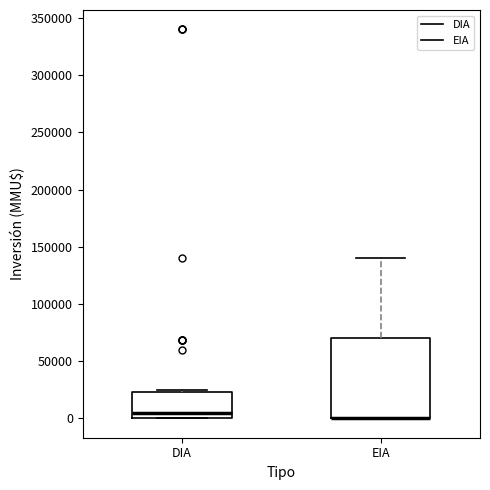

Reading left to right, read every box against the y-axis: the position of its median line, the range the box covers, and the ends of its whiskers. The values are not printed on the chart, so give them approximately, as read against the axis.

DIA: median 5000, box 0 to 25000, whiskers 0 to 25000 (just above the box's upper edge)
EIA: median 0 (drawn on the box's lower edge), box 0 to 70000, whiskers 0 to 140000